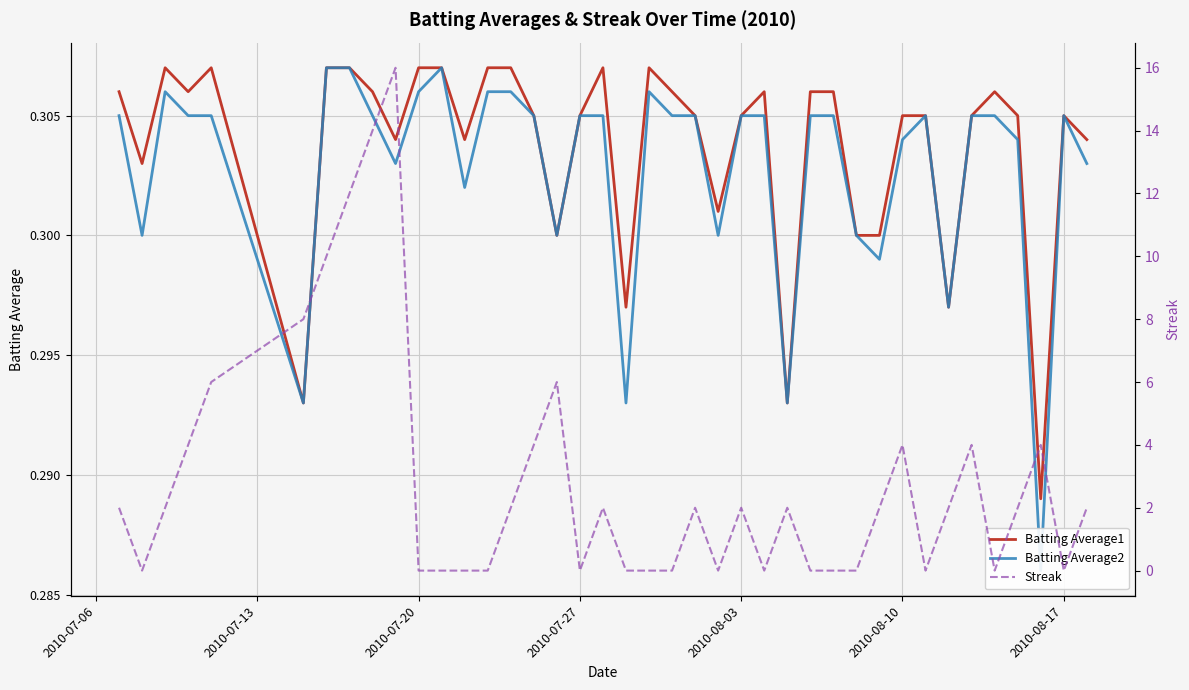

At how many categories does at least one series exceed 7?

5